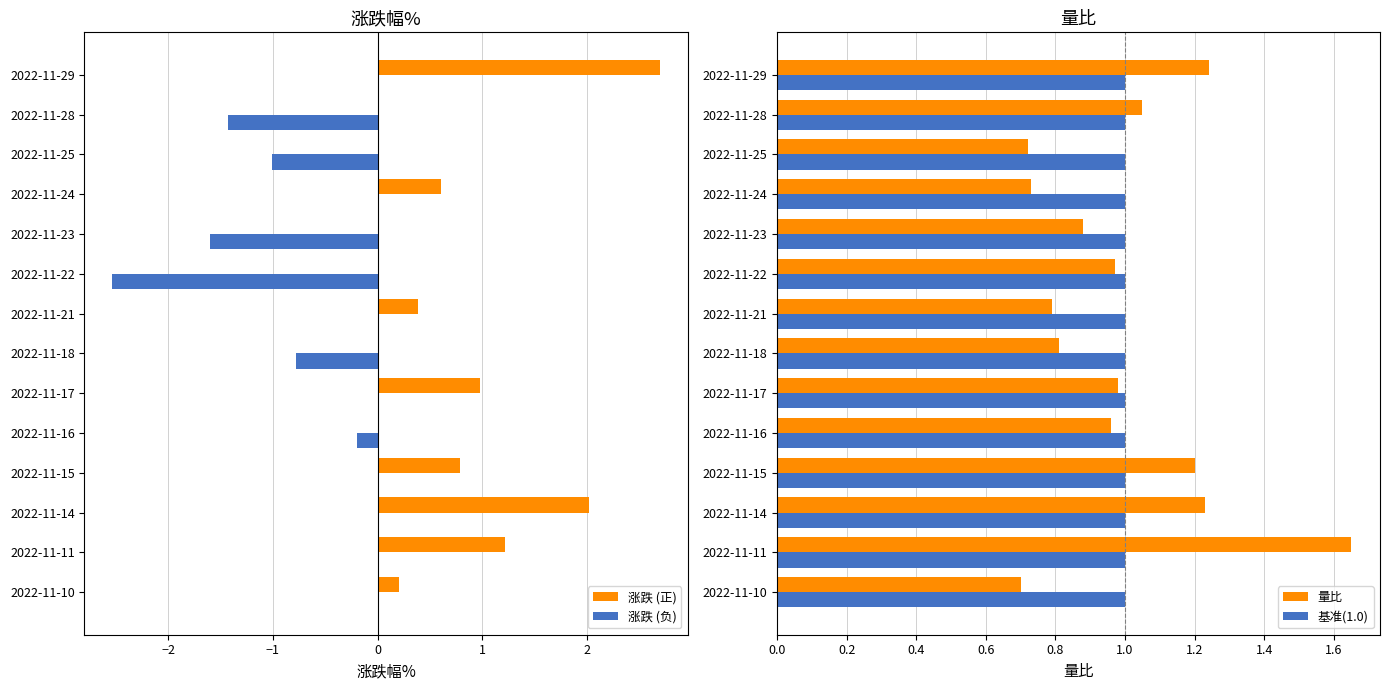

What is the sum of all 涨跌 (正) values?

8.9